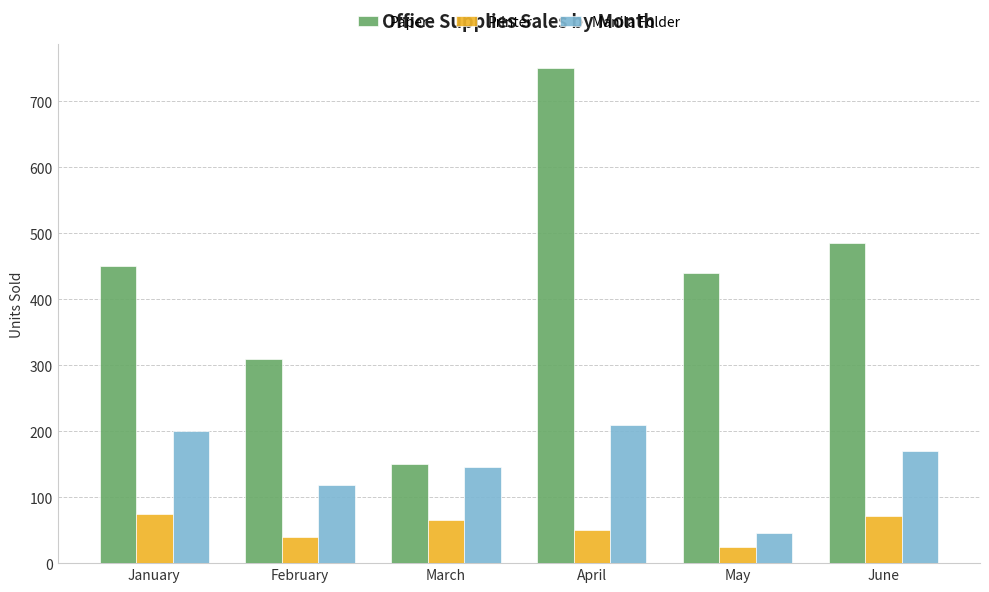

How many distinct data groups are displayed?

3